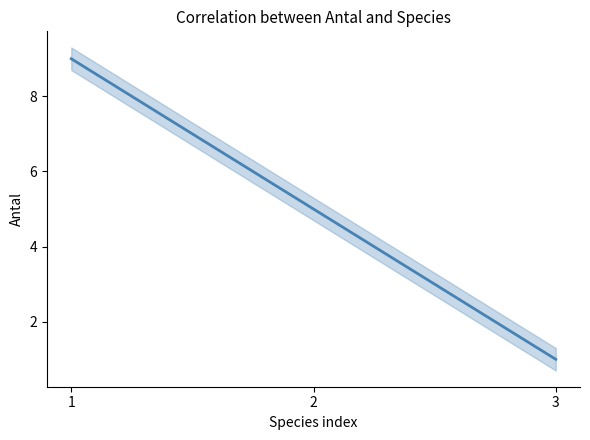

What is the average value?

5